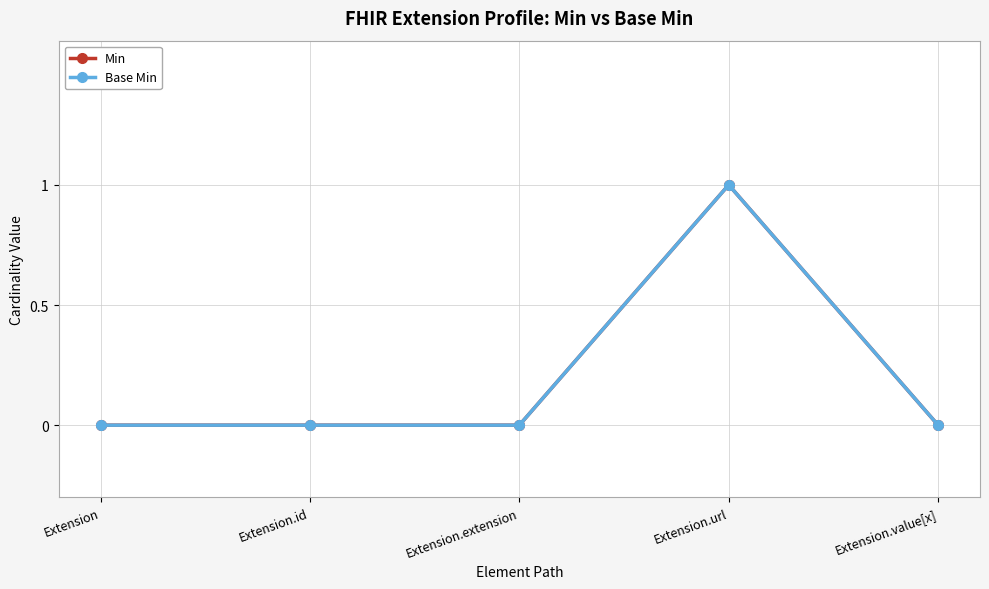

How many lines are shown in the chart?

2